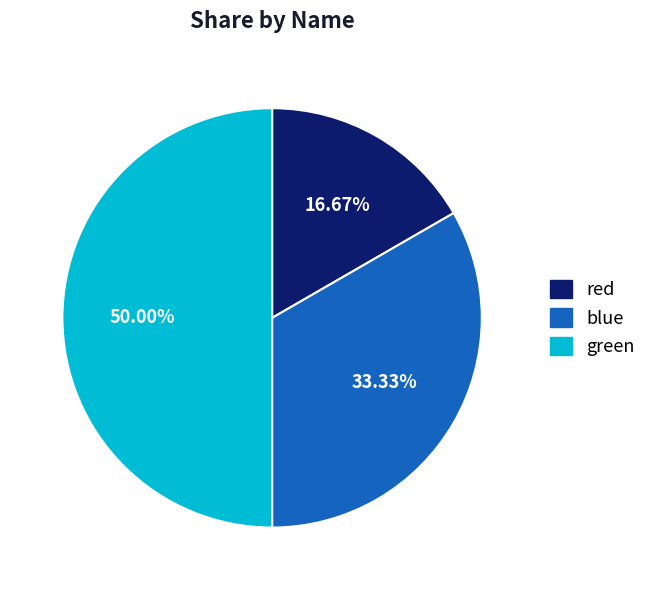

Does blue account for over 50% of the chart?

No